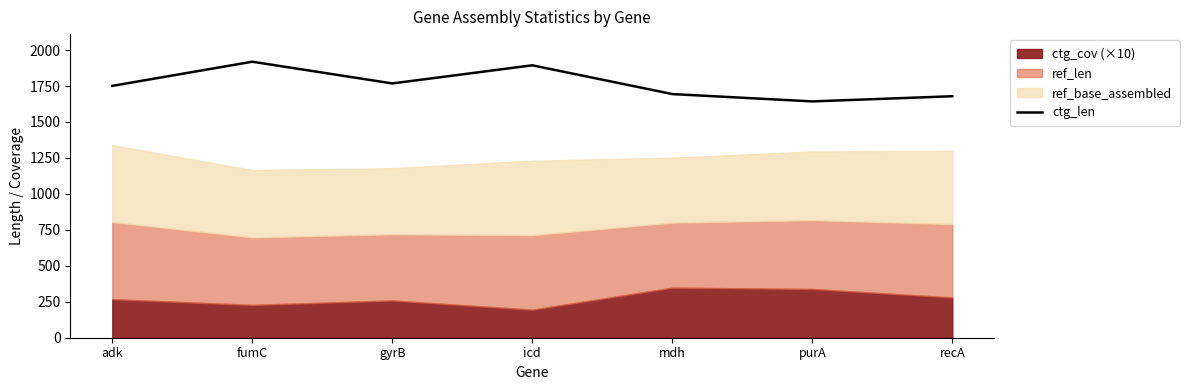

How many points are lower than both their immediate neighbors (excluding endpoints)?

2